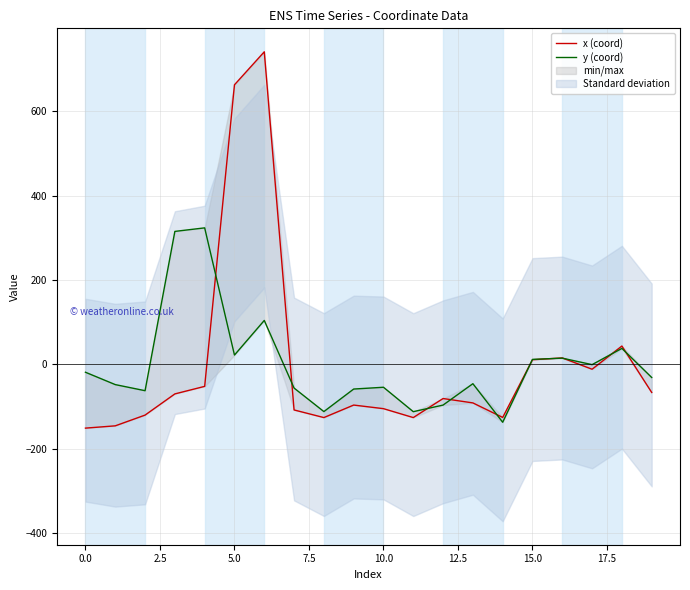

What is the difference between the x (coord) values at 16 and 0.0?

161.0